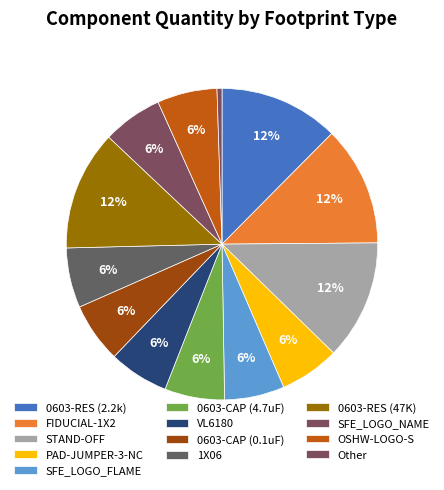

To the nearest percent, what is the difference between the SFE_LOGO_FLAME and 0603-RES (47K) slice percentages?

6%